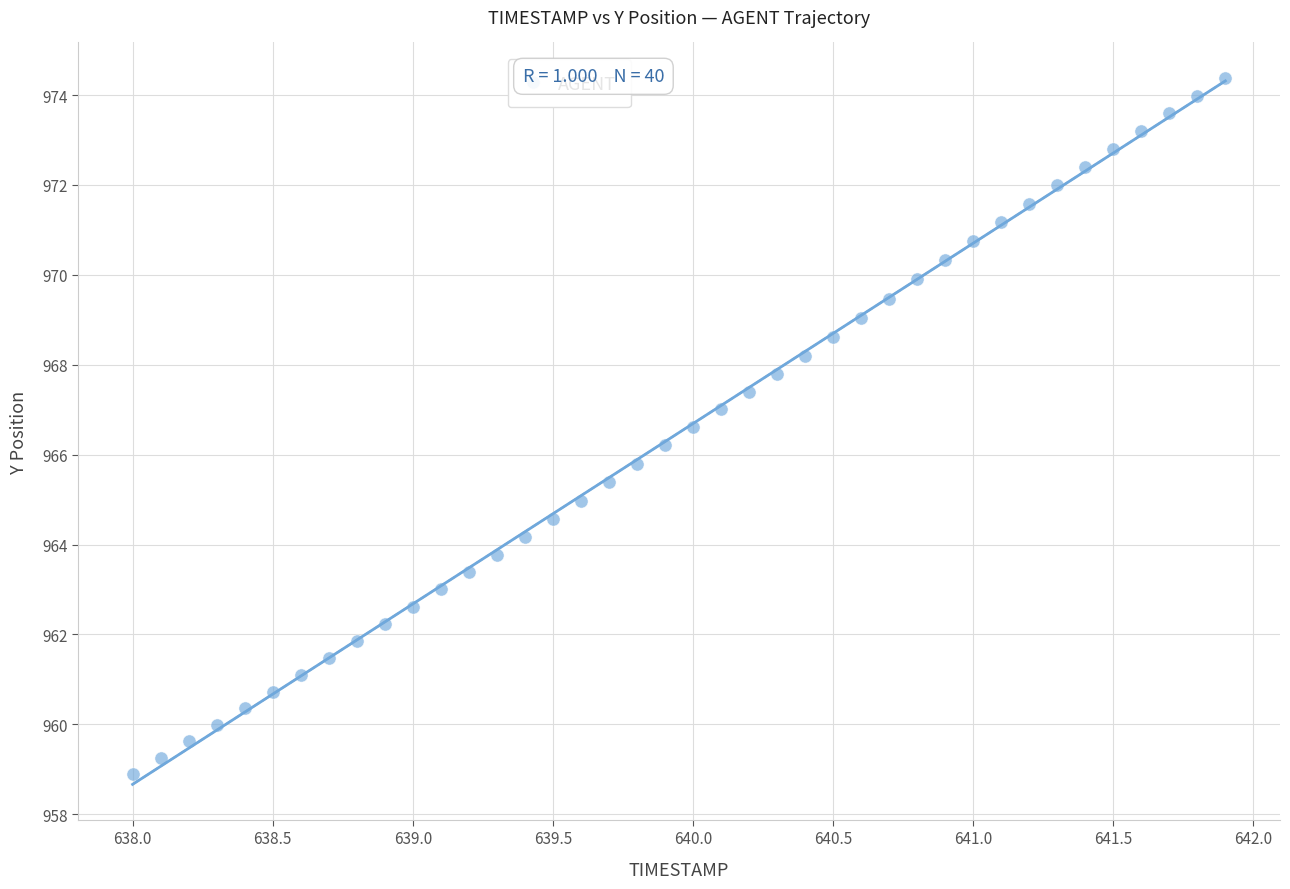

What is the range of Y values (max minus min)?

15.5